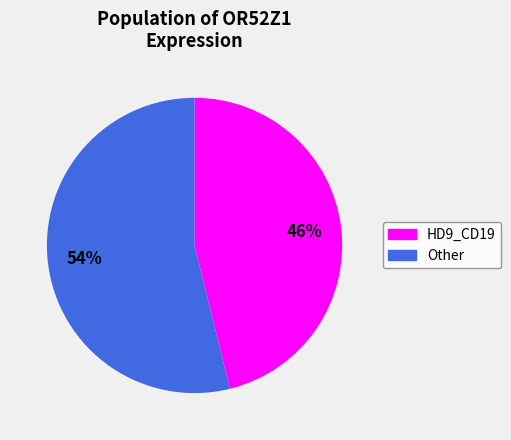

Is there any slice that represents more than half of the pie?

Yes